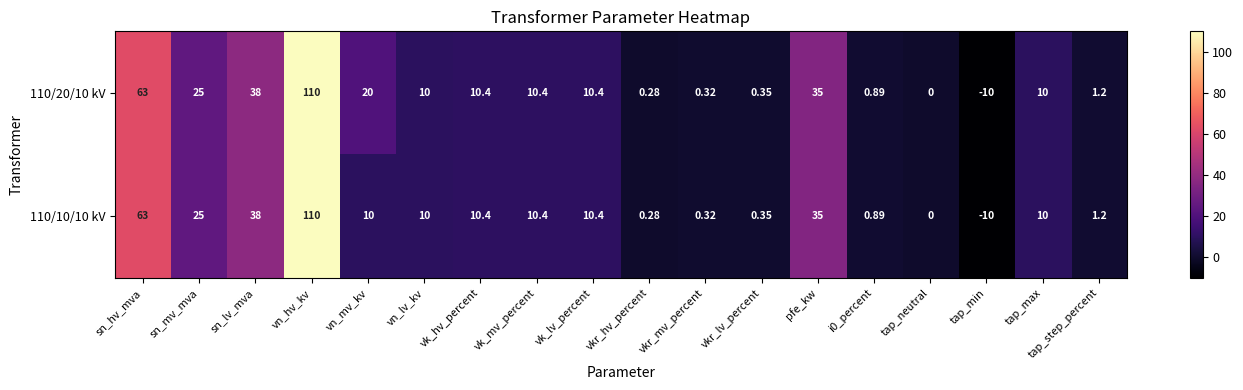

List the series in order of their overall mean, lowest first.

110/10/10 kV, 110/20/10 kV